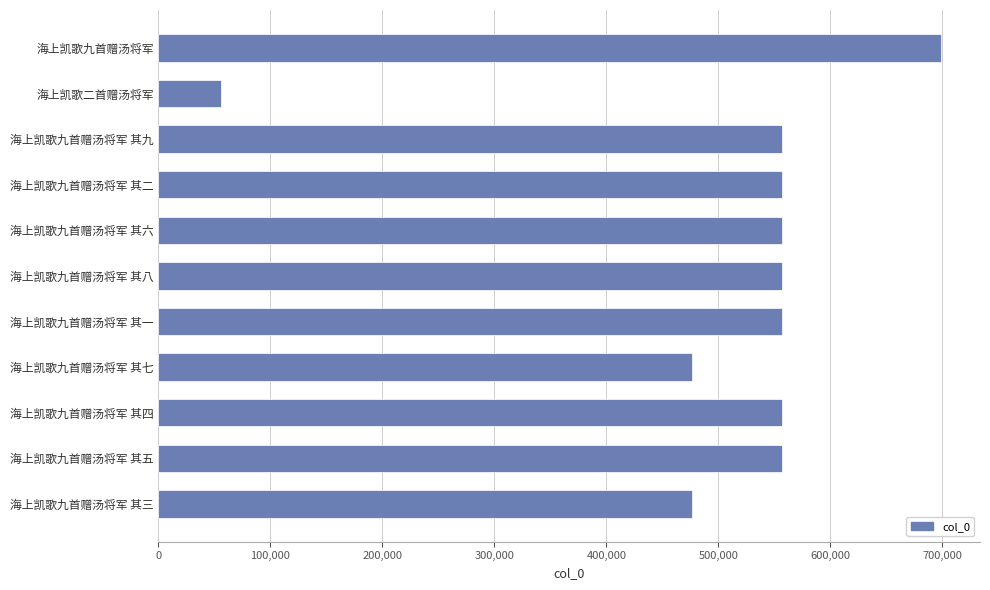

What is the smallest value displayed?

56184